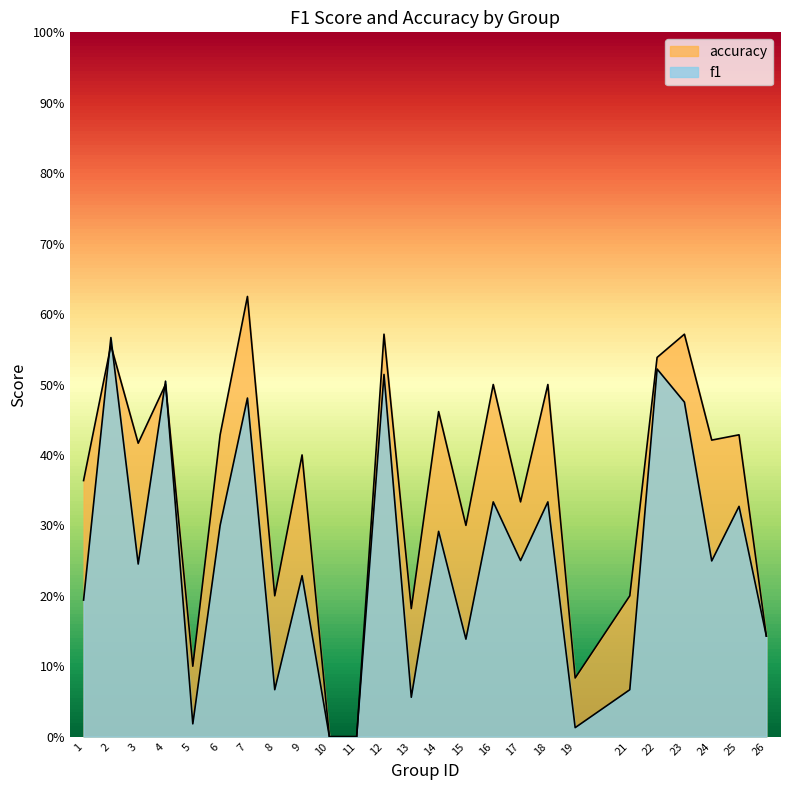

Which series ends up on top after the final intersection of f1 and accuracy?

accuracy